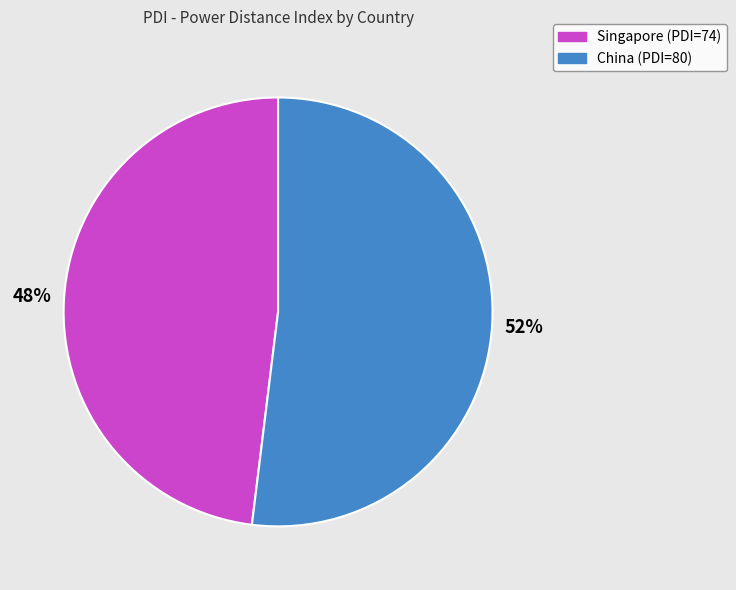

What is the majority slice?

China